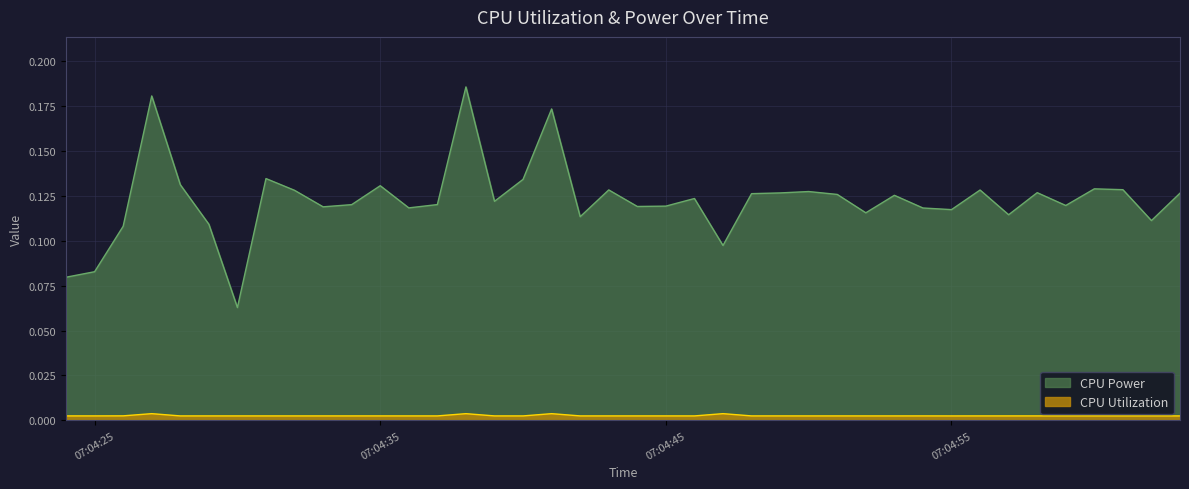

What is the value of the CPU Power point at the 26th from the left?

0.1